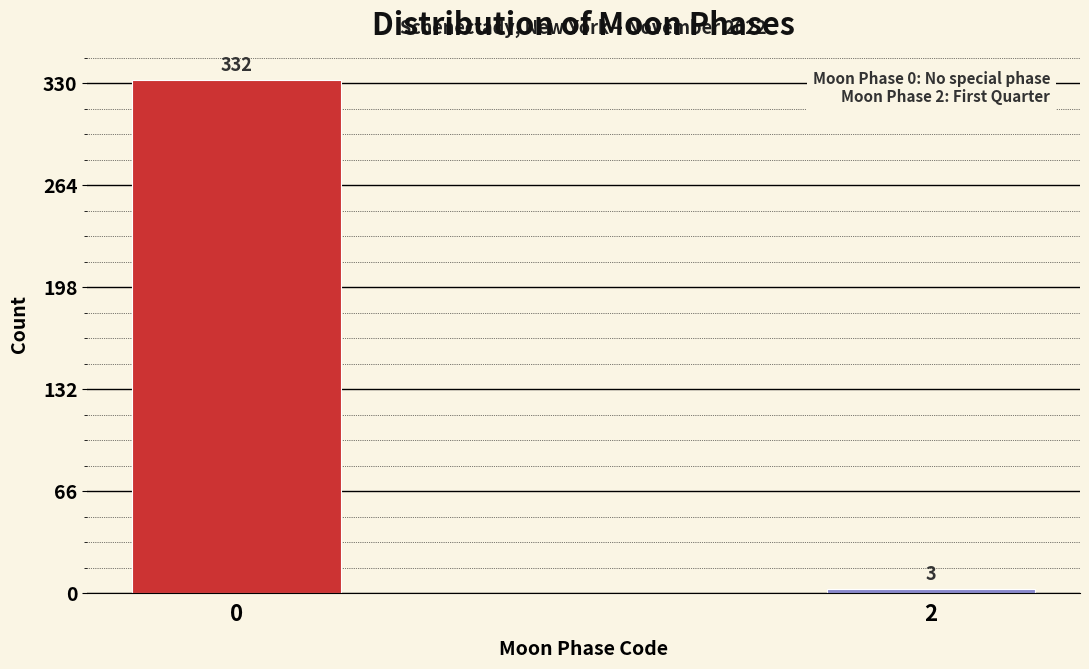

Reading left to right, list all the values displayed in this chart.

0=332	2=3